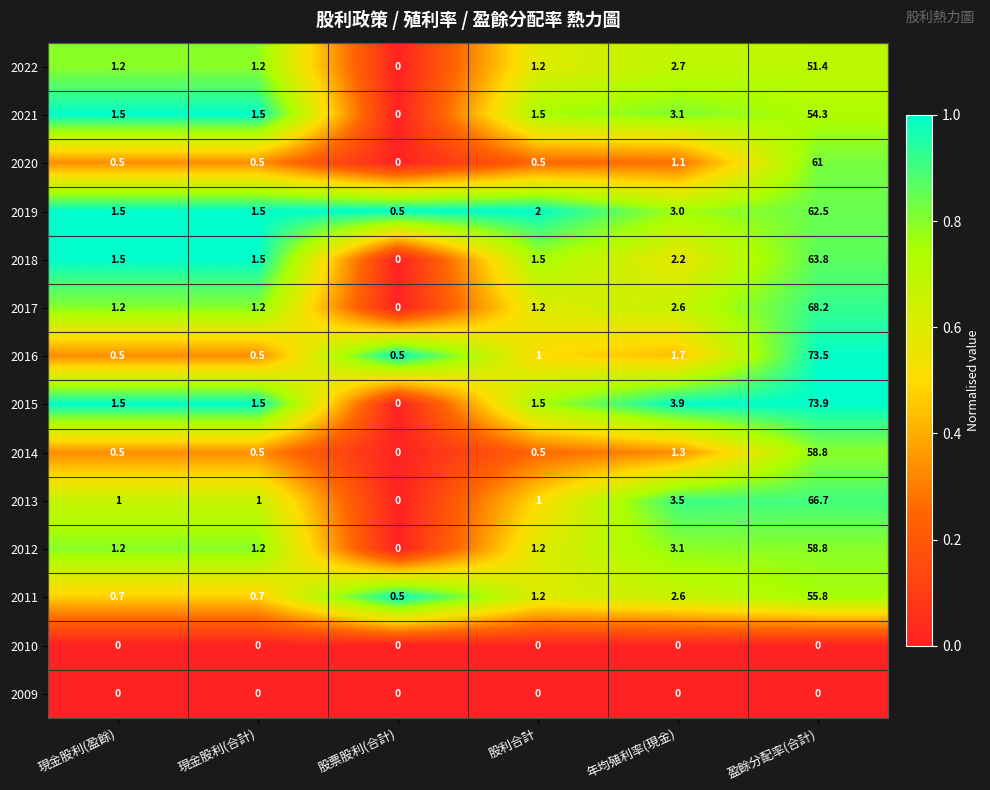

What is the difference between the 2016 values at 現金股利(合計) and 盈餘分配率(合計)?

73.0